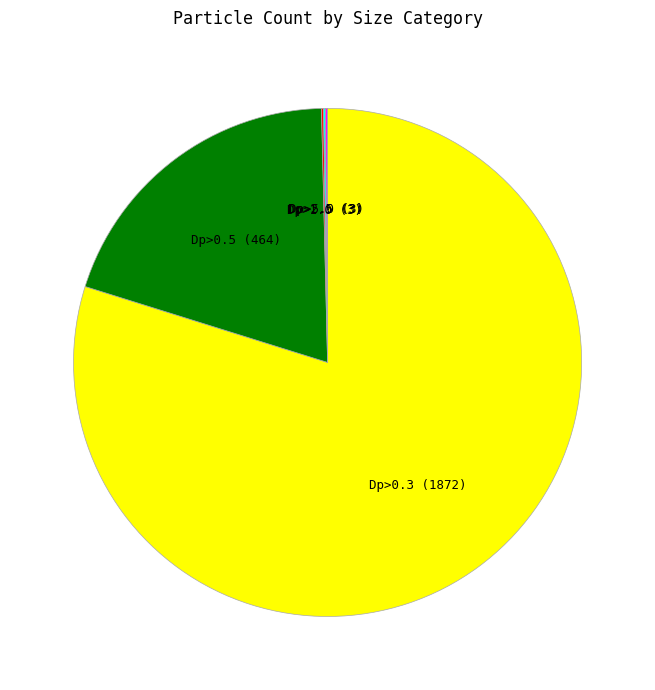

Does any single category account for the majority?

Yes